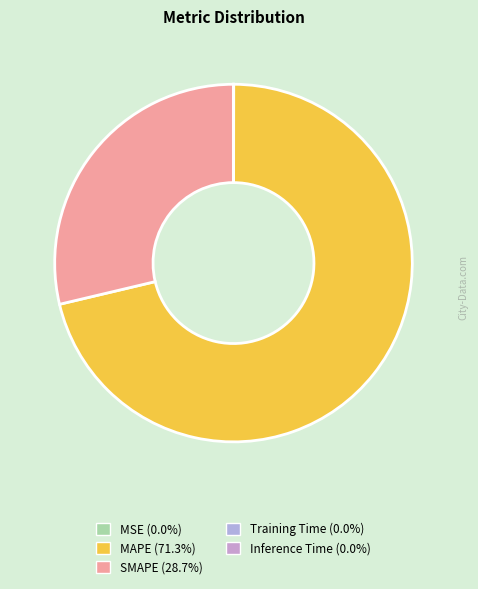

Rank the categories by value from highest to lowest.

MAPE, SMAPE, MSE, Training Time, Inference Time